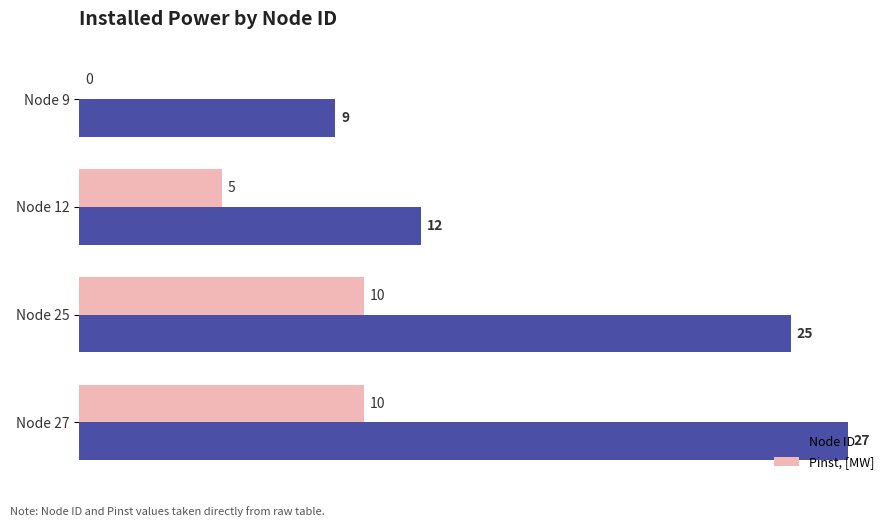

The value of Pinst, [MW] at Node 9 is -5. True or false?

False